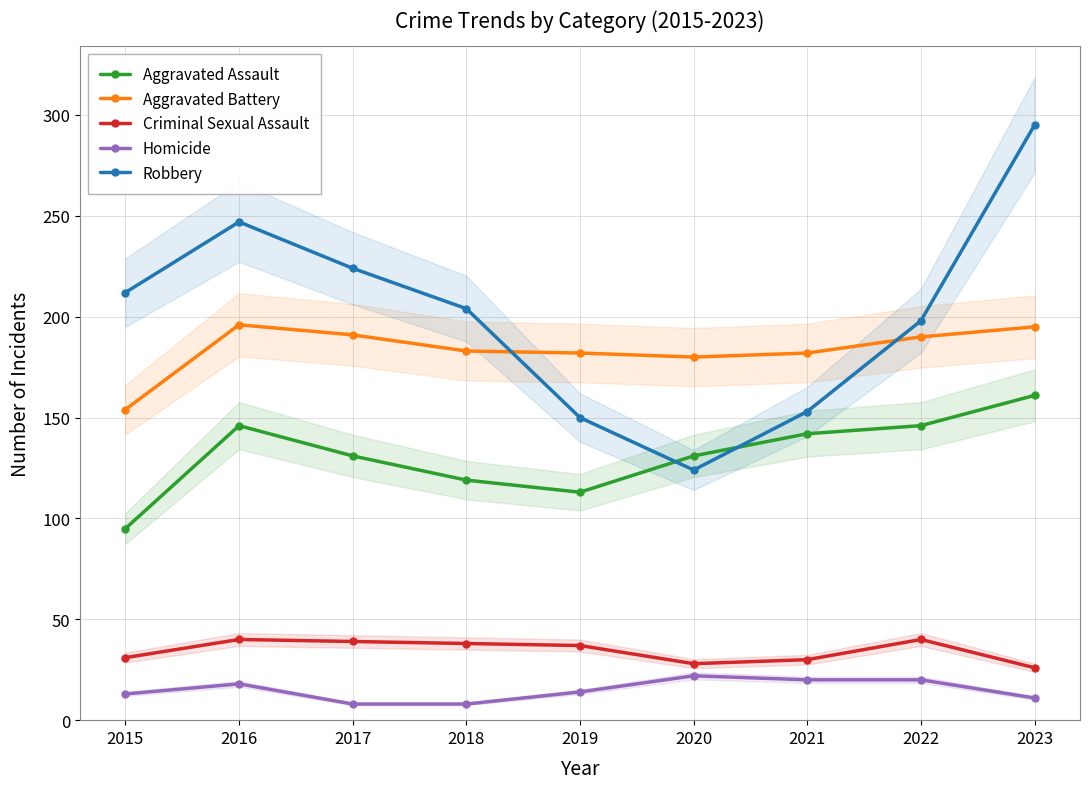

What is the value of the Homicide point at the 1st from the left?

13